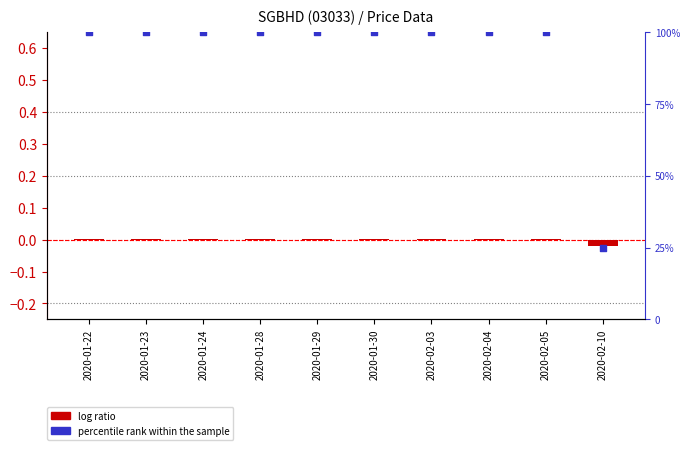

Which series has the largest Y range (max minus min)?

percentile rank within the sample